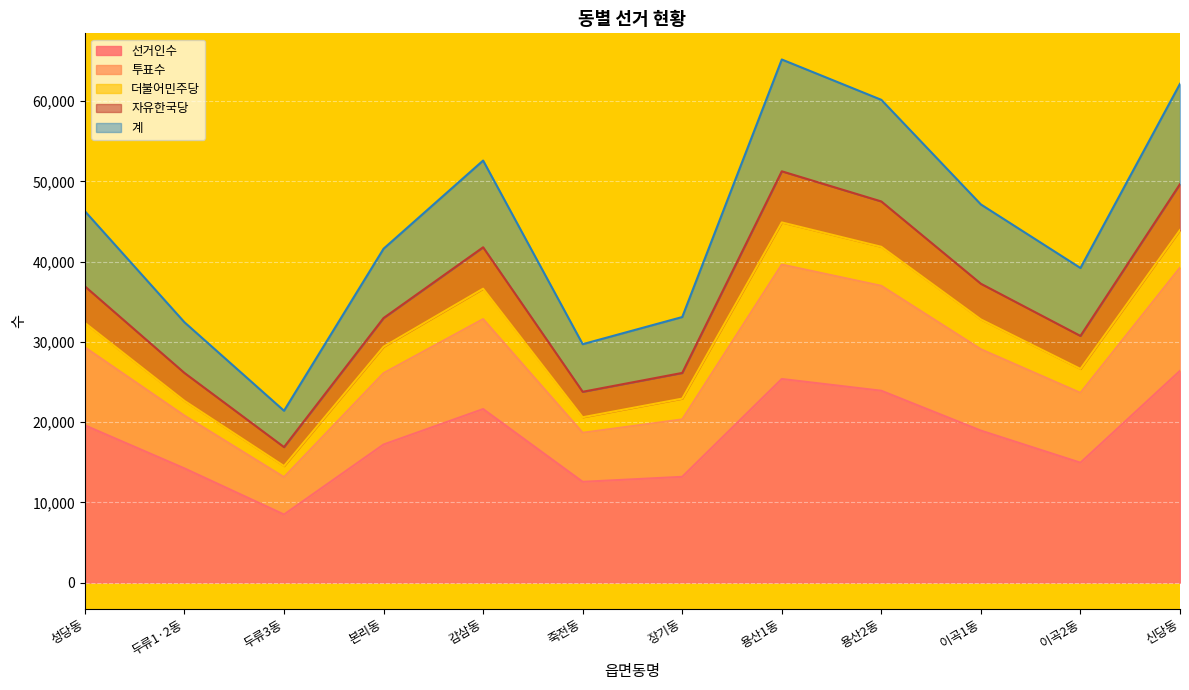

True or false: 자유한국당 has more than 2 points higher than both neighbors.

False